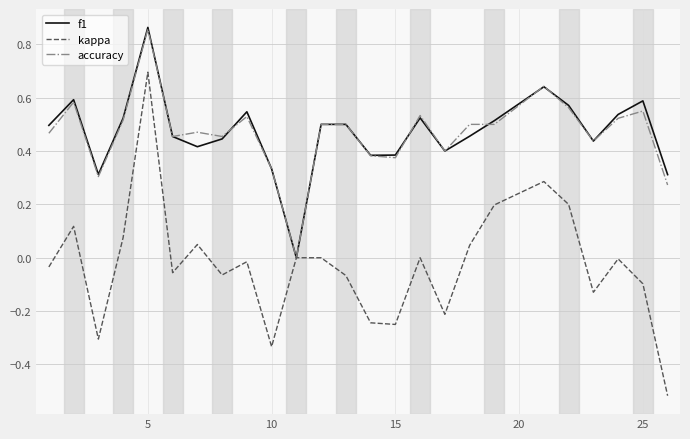

What is the highest value of the kappa series?

0.7